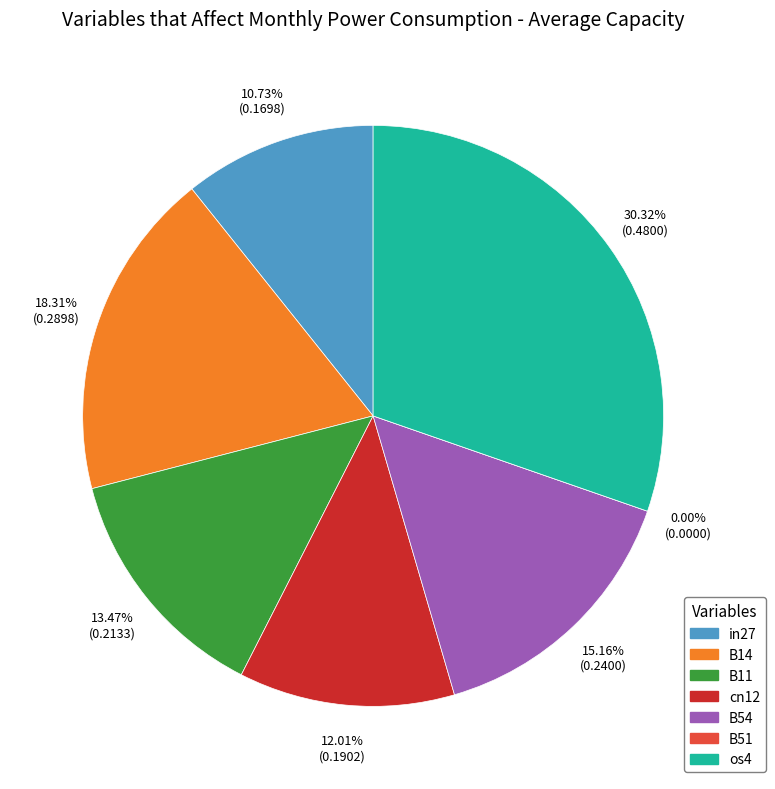

True or false: B54 accounts for 15% of the total.

True